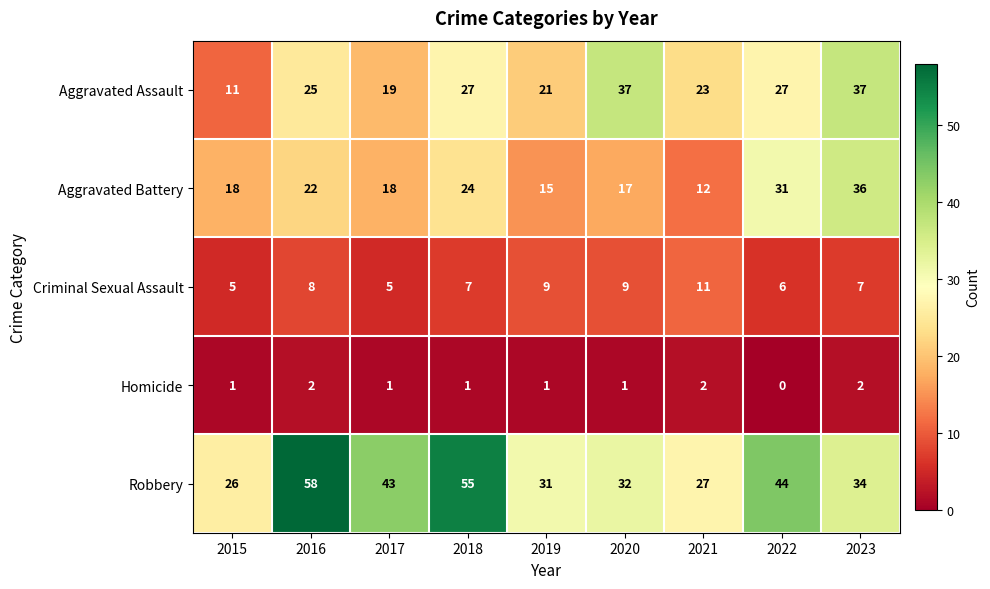

What is the difference between the highest and lowest values at 2023?

35